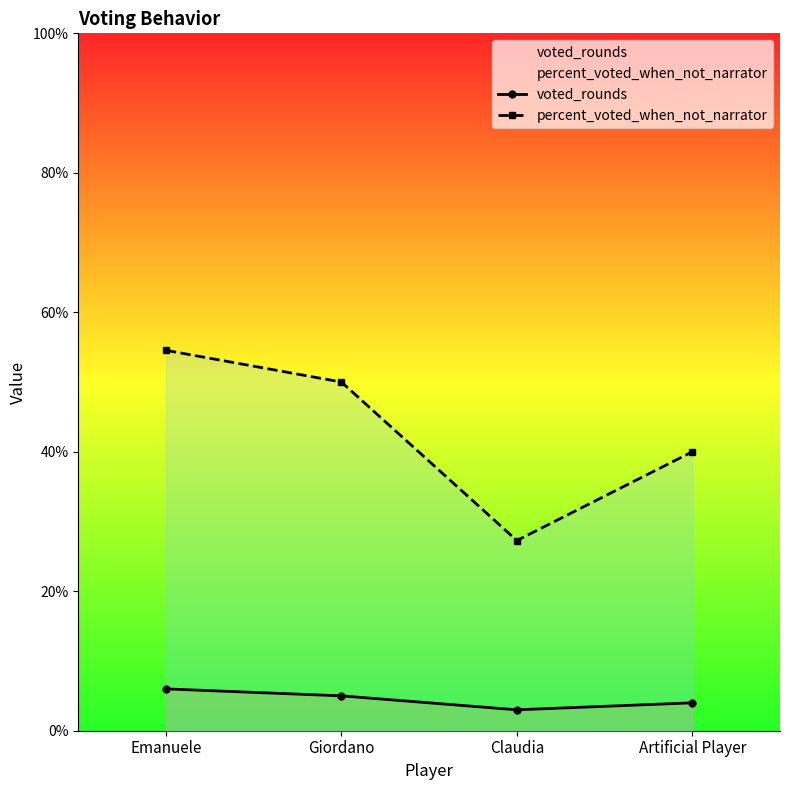

Rank the categories by percent_voted_when_not_narrator value from lowest to highest.

Claudia, Artificial Player, Giordano, Emanuele